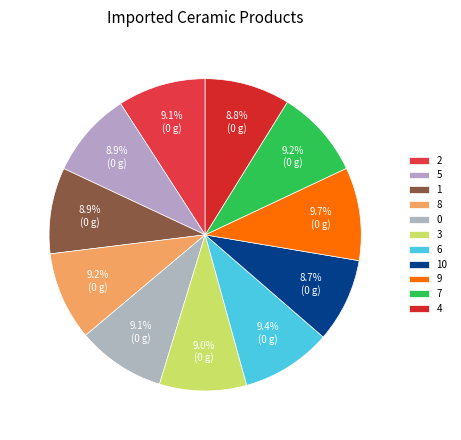

How much of the chart is everything except 10?

91.3%